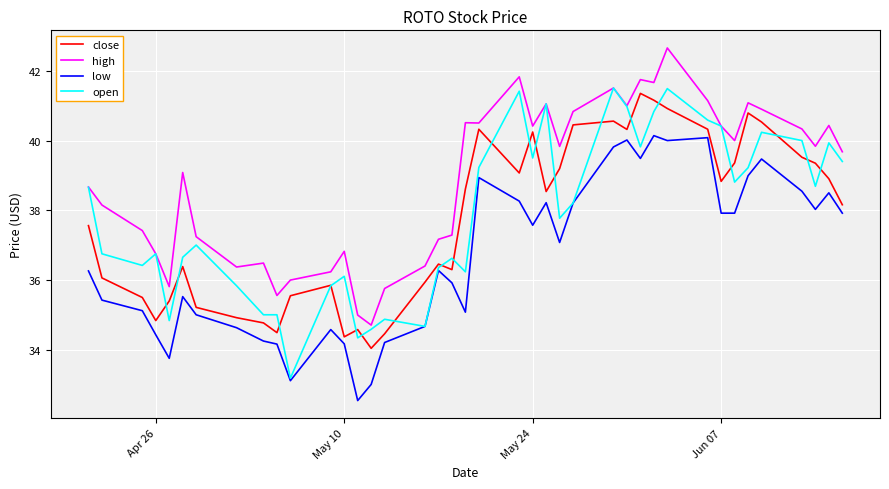

Which series has the widest spread of values?

open